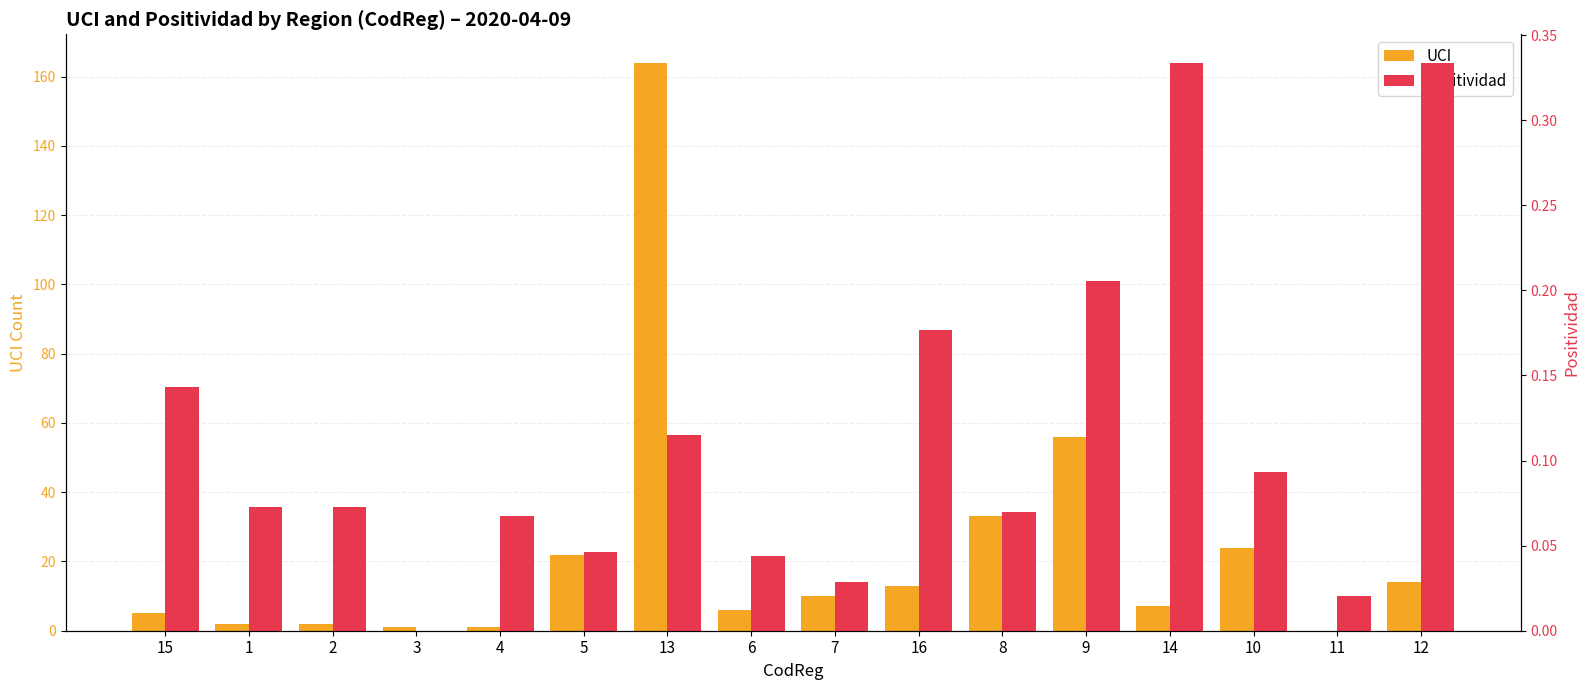

At which category is the sum across all series the highest?

13